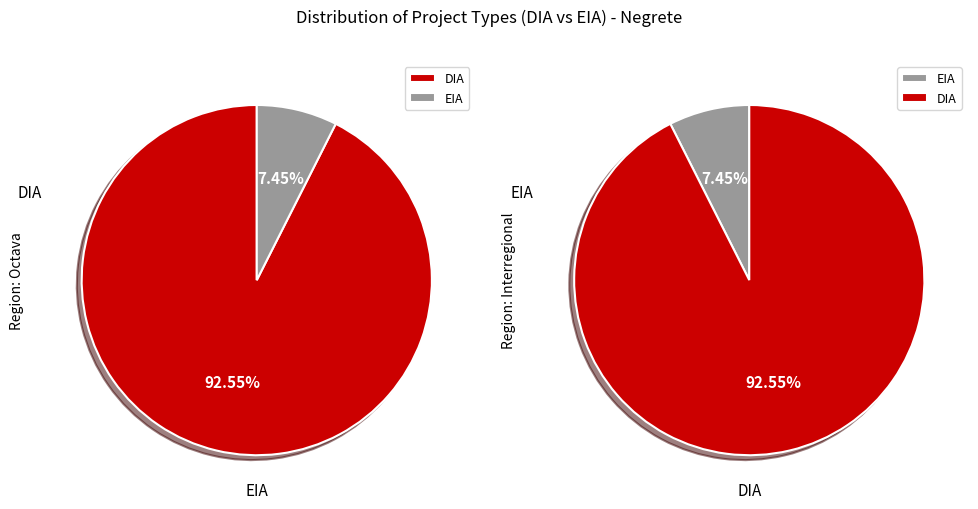

Which has a higher value, EIA or DIA?

DIA